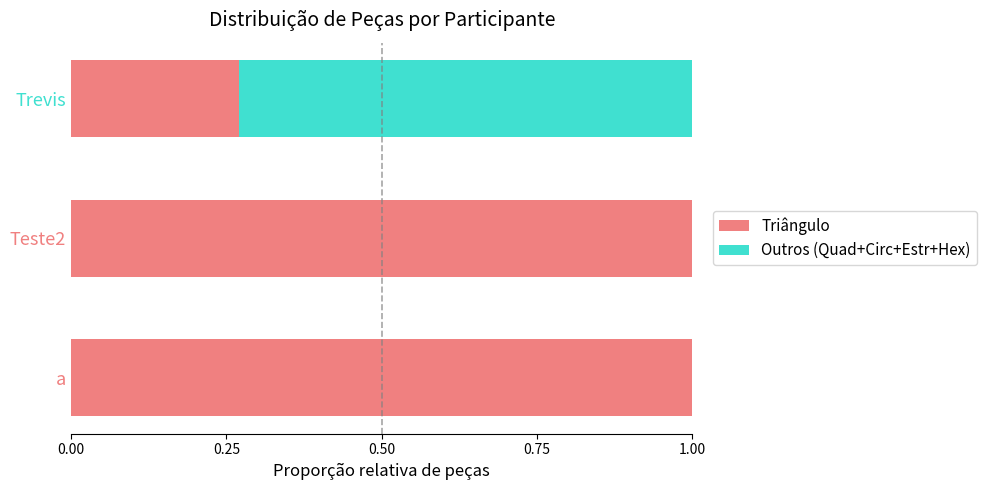

What is the highest value of the Triângulo series?

1.0